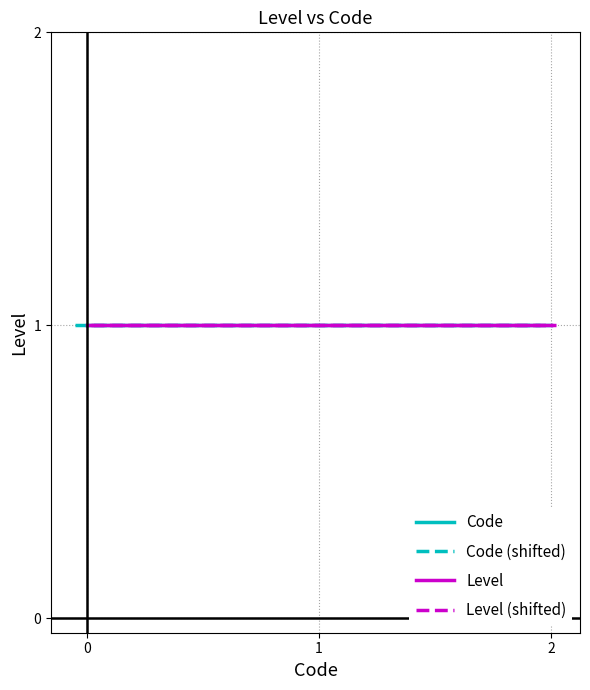

List the labels in order of value, smallest first.

1, 1, 1